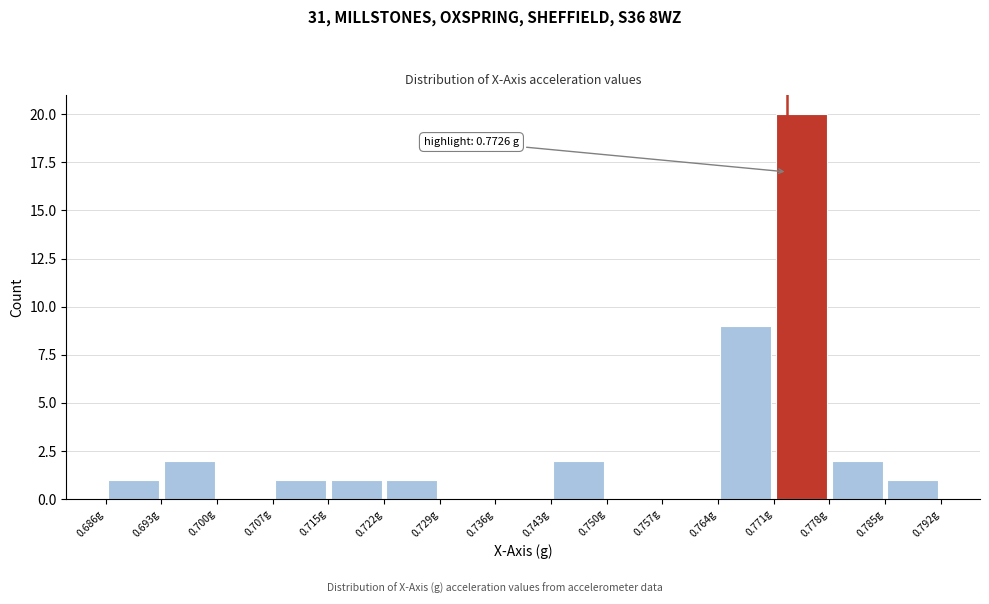

Over which range of the x-axis is the bar tallest?

0.771 to 0.778